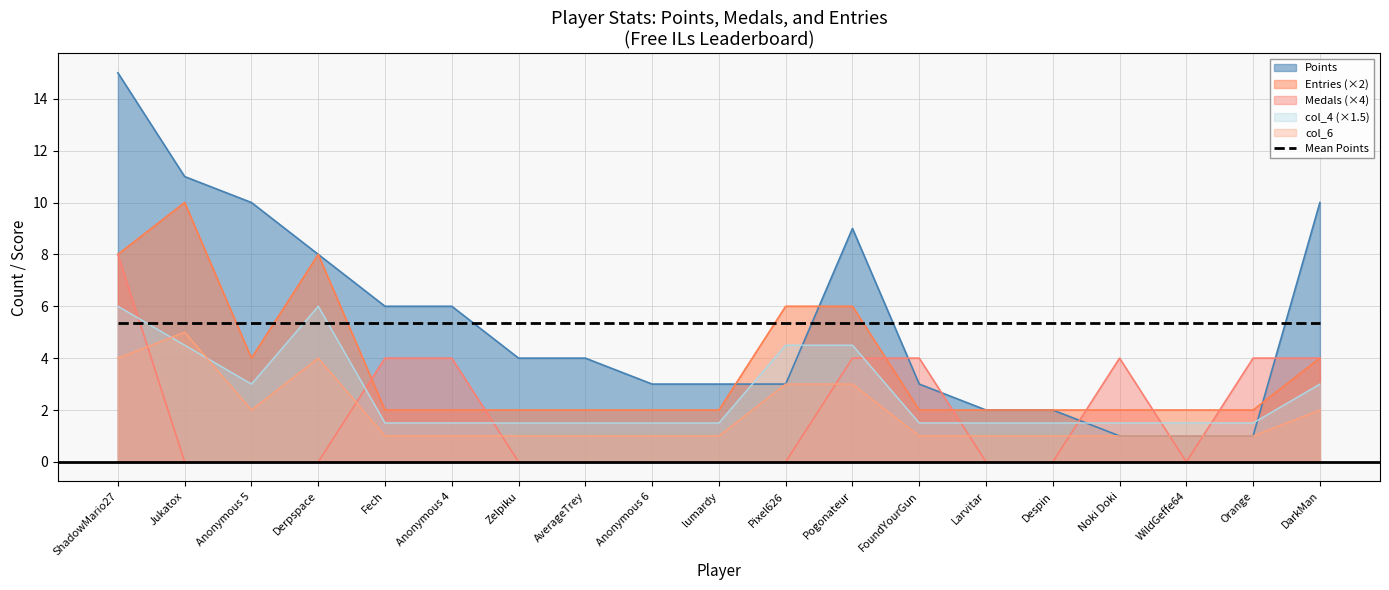

How many interior local peaks does the Medals series have?

1